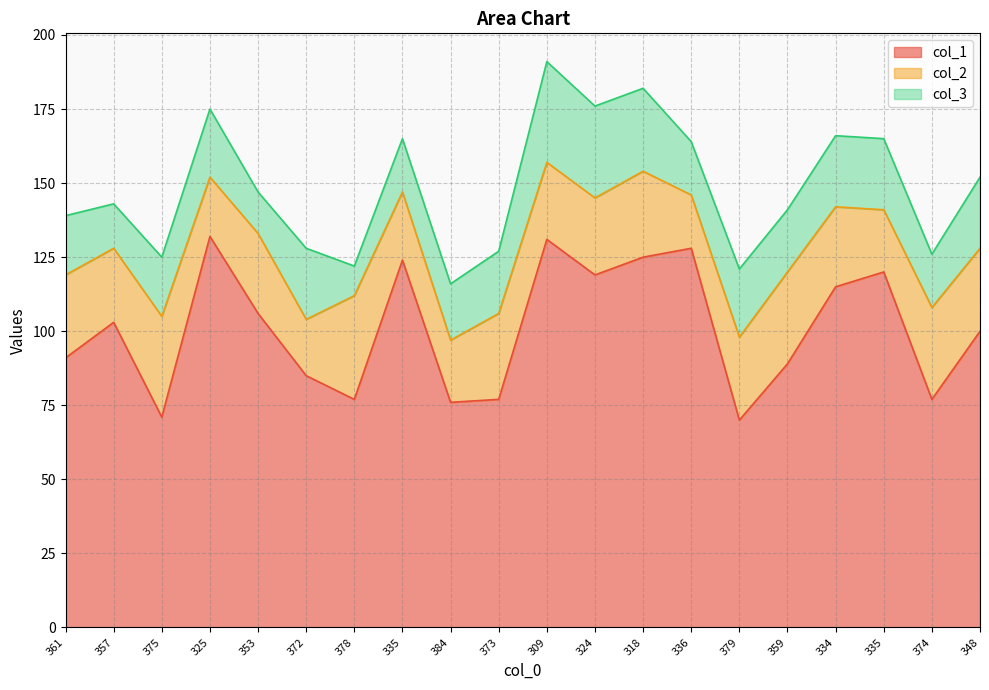

Is the value of col_1 at 372 greater than the value of col_3 at 375?

Yes